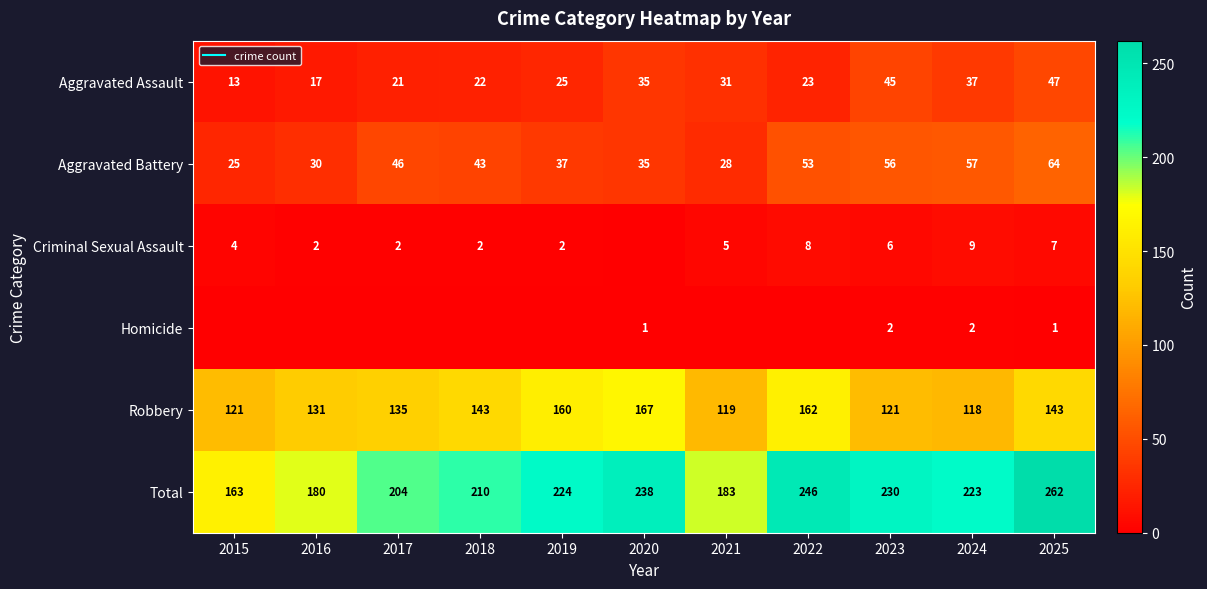

How many values in the Aggravated Battery series exceed 43?

5